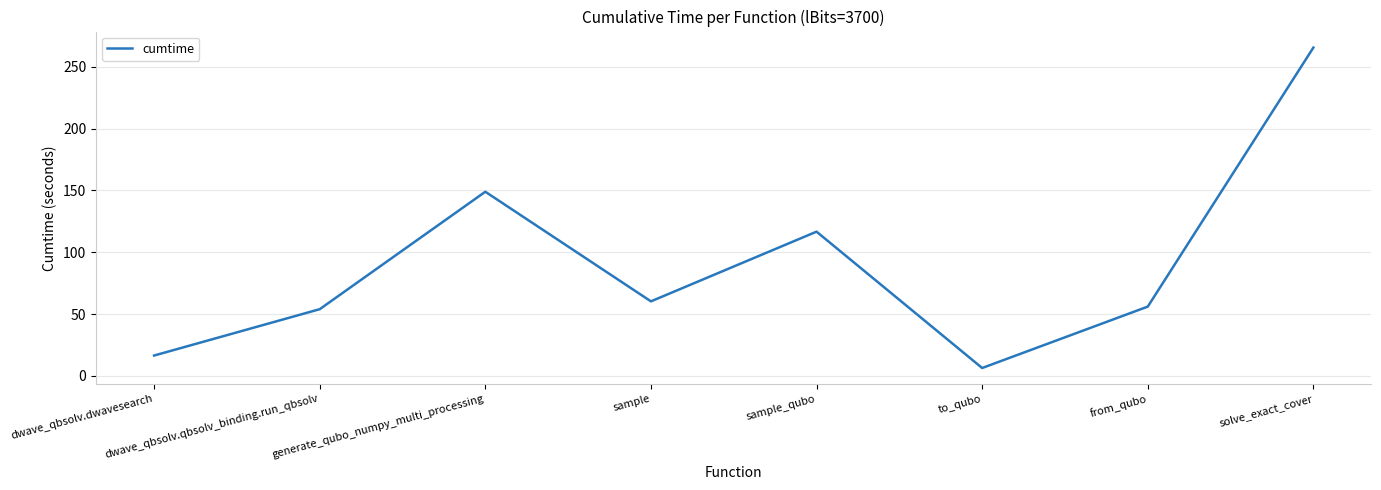

Is it true that the value at from_qubo is 56.0?

True